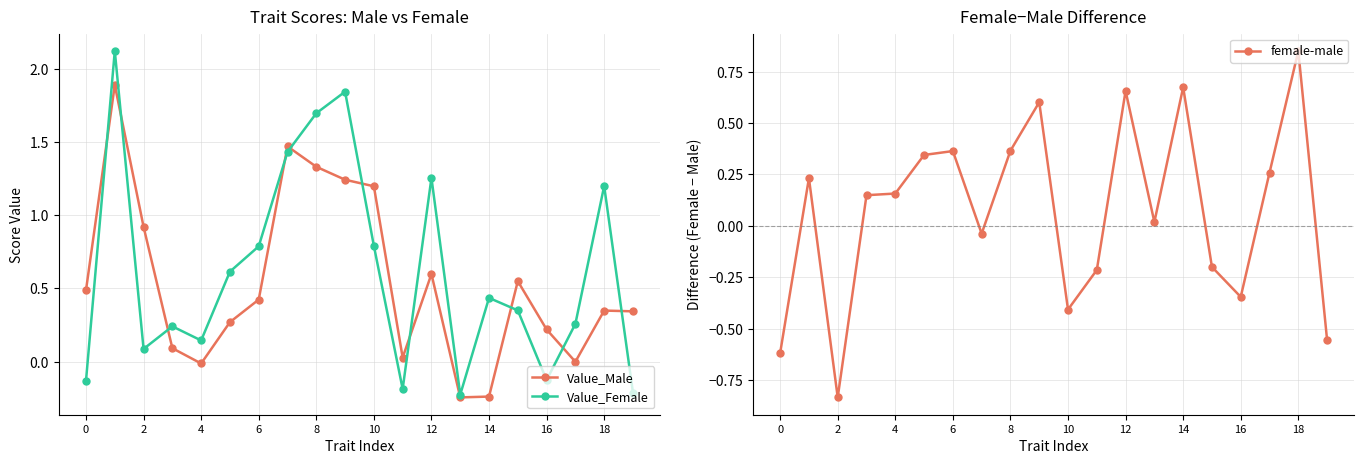

The value of Value_Female at 16 is -0.0. True or false?

False